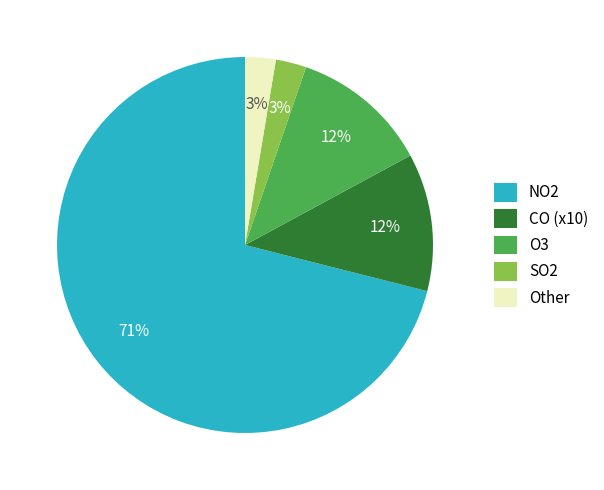

To the nearest percent, what is the average slice percentage?

20%